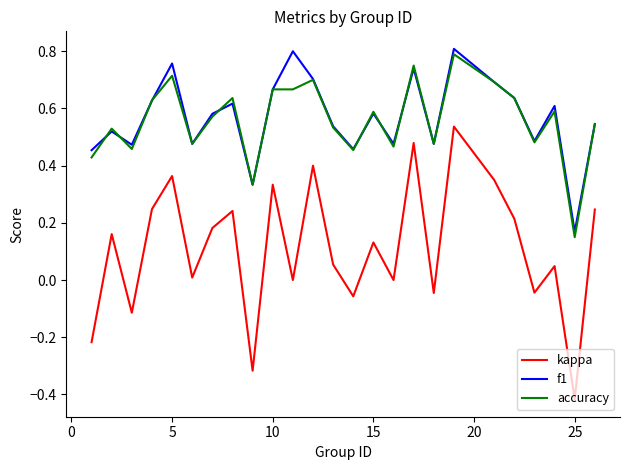

True or false: f1 and kappa cross at least once.

False